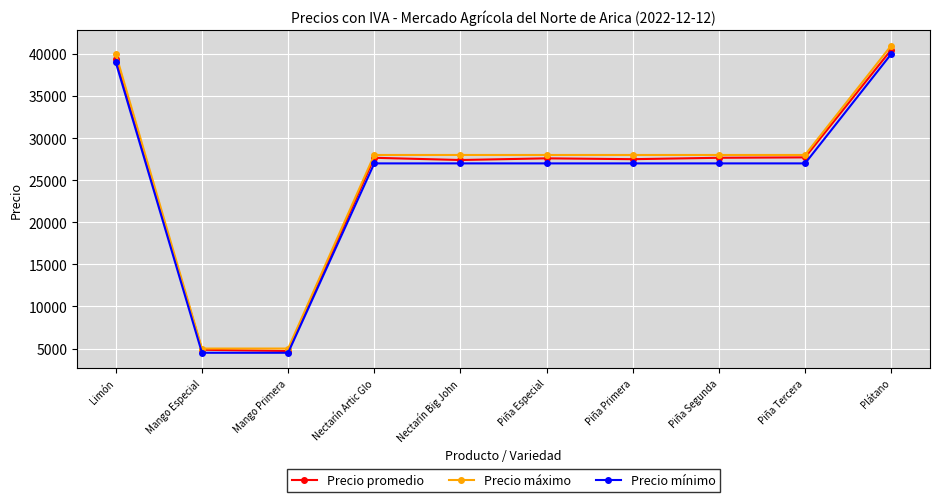

What is the average value of the Precio promedio series?

25505